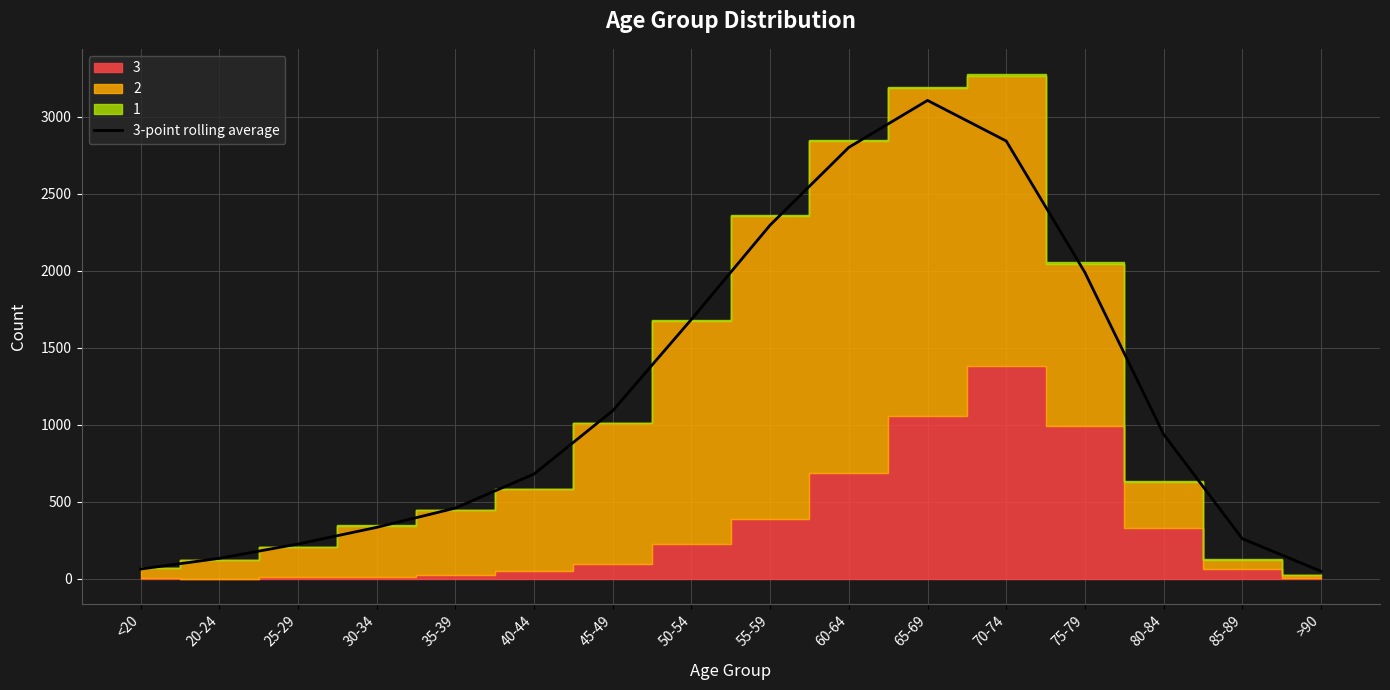

What position from the left is 45-49?

7